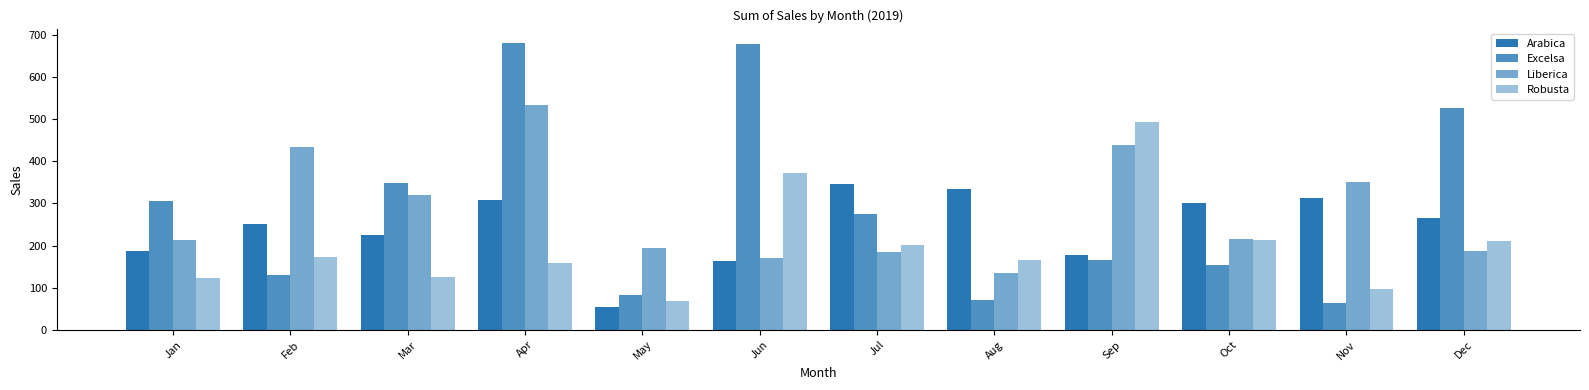

Are the bars grouped side by side (vs. stacked)?

Yes